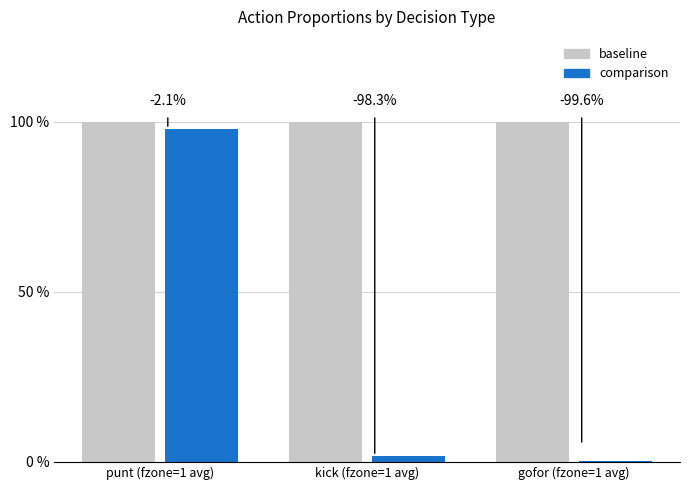

Does the chart contain any negative values?

No